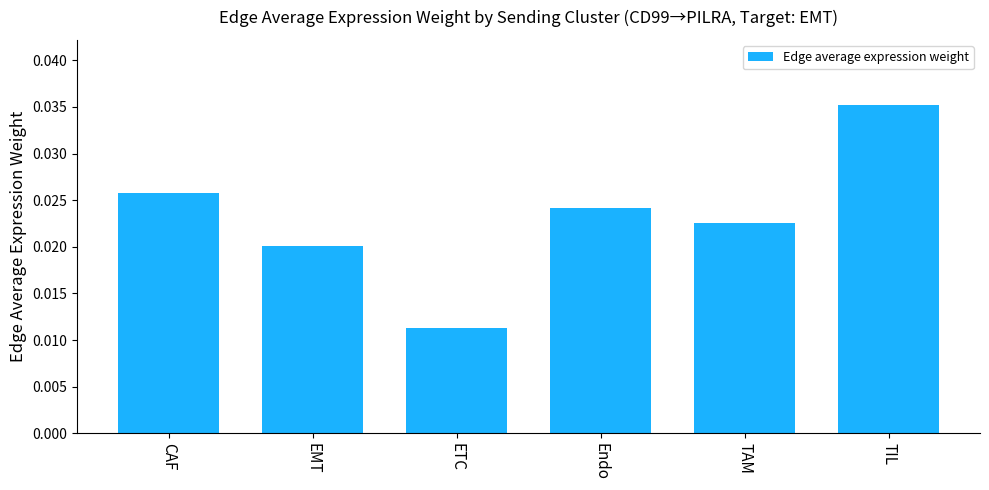

List the labels in order of value, largest first.

TIL, CAF, Endo, TAM, EMT, ETC